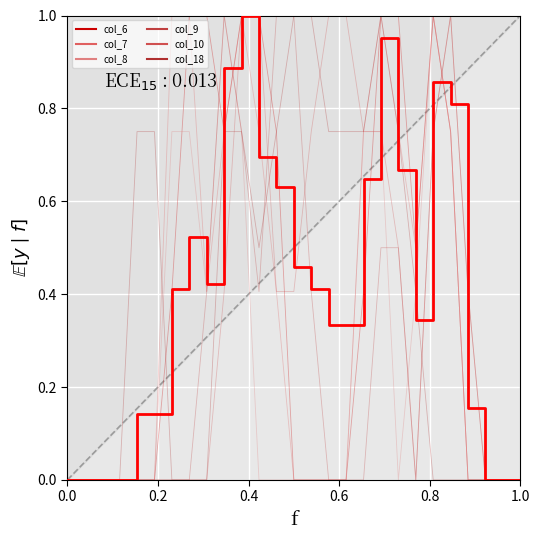

What are all the series names shown in the legend?

col_6, col_7, col_8, col_9, col_10, col_18